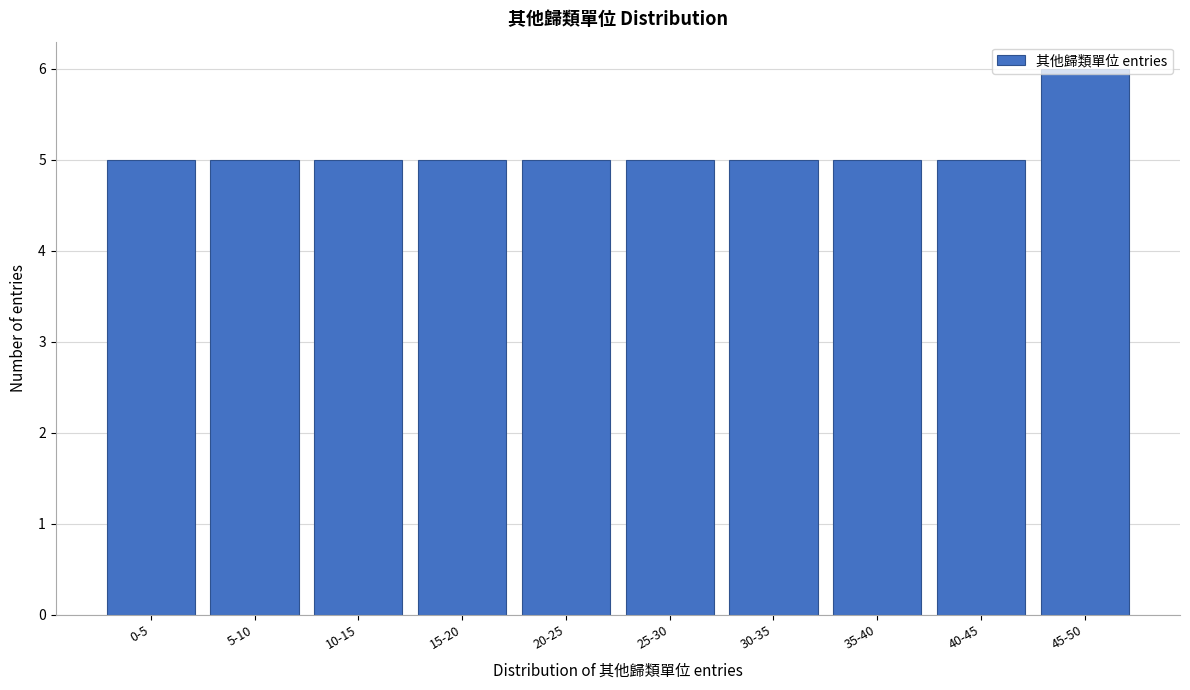

True or false: the data shows 7 at 0-5.

False